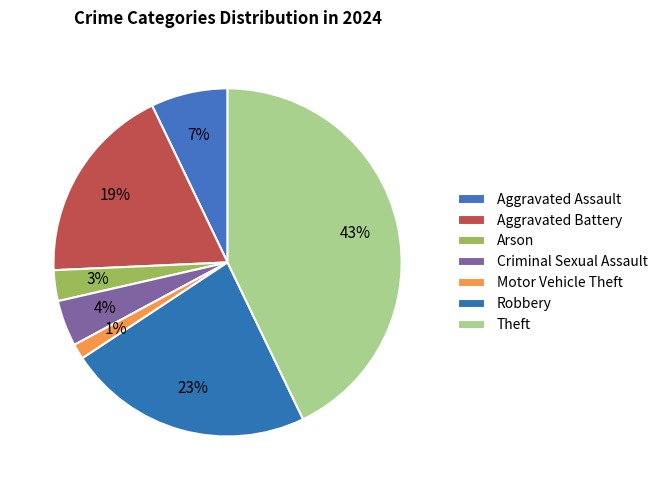

To the nearest percent, what portion does Robbery represent?

23%